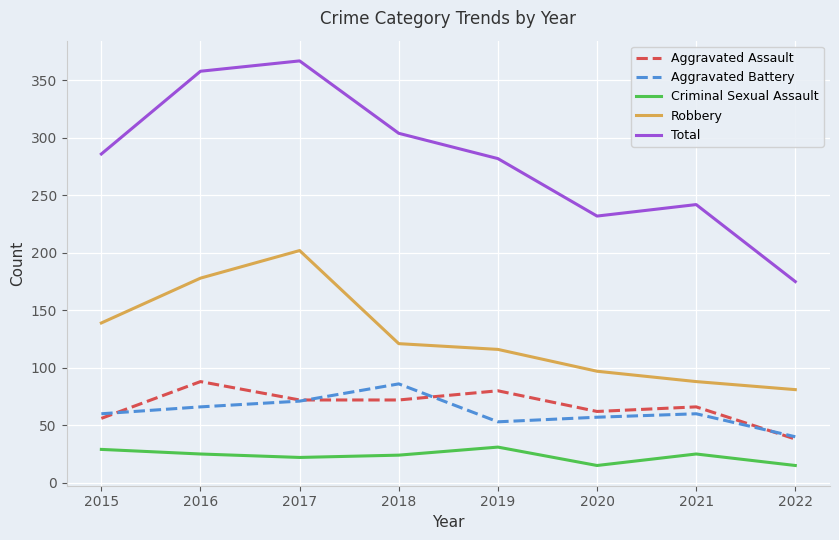

Rank the series at 2016 from lowest to highest value.

Criminal Sexual Assault, Aggravated Battery, Aggravated Assault, Robbery, Total